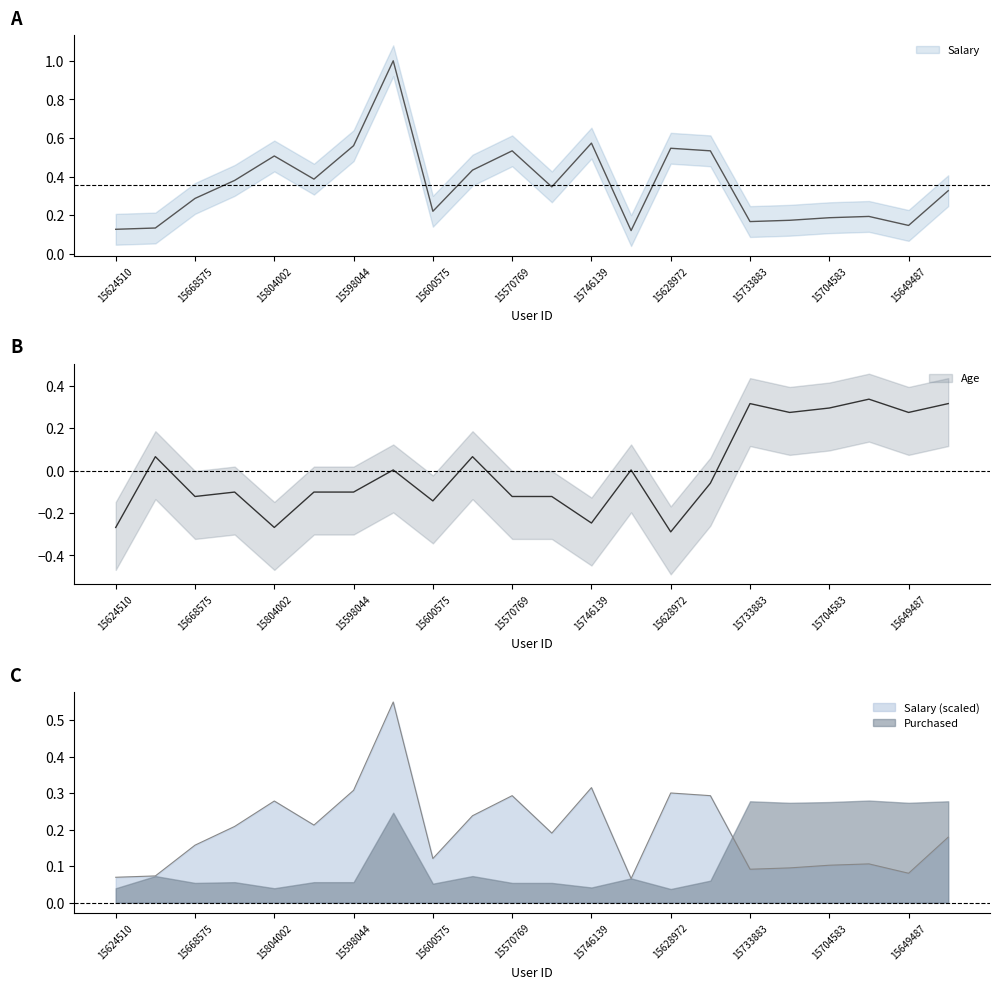

What is the lowest value of the Age series?

-0.3